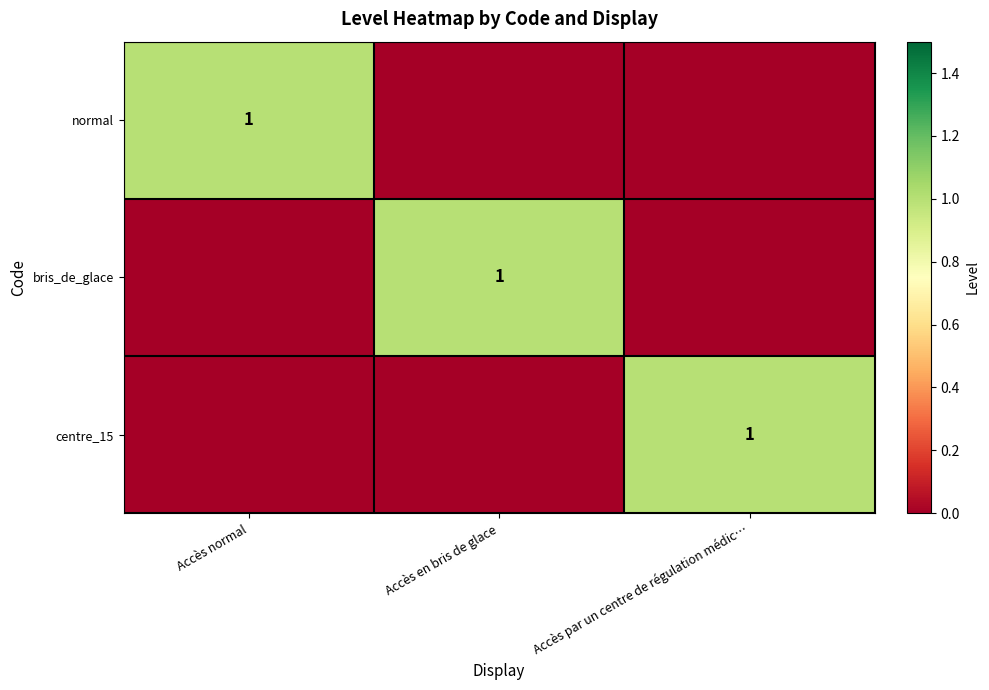

Is it true that normal equals 0 at Accès normal?

False